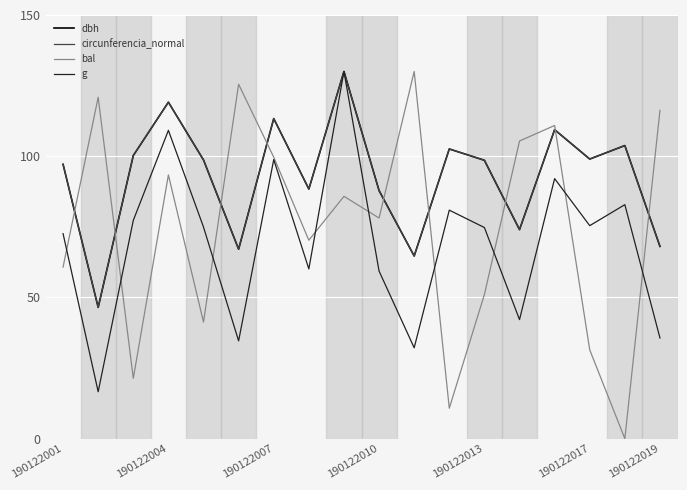

What is the highest value of the bal series?

130.0